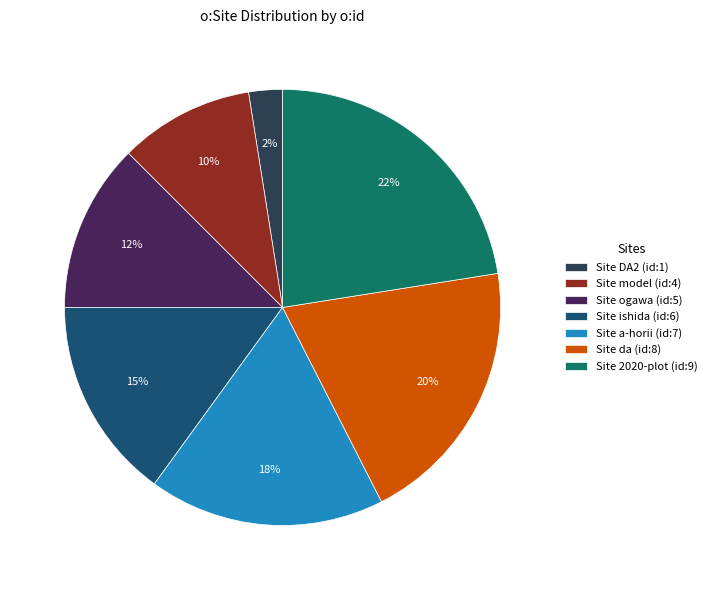

How many segments does this pie chart have?

7